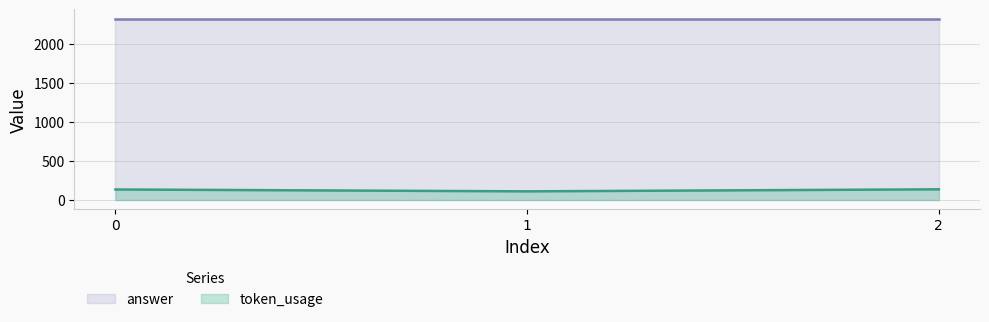

What is the average value of the token_usage series?

128